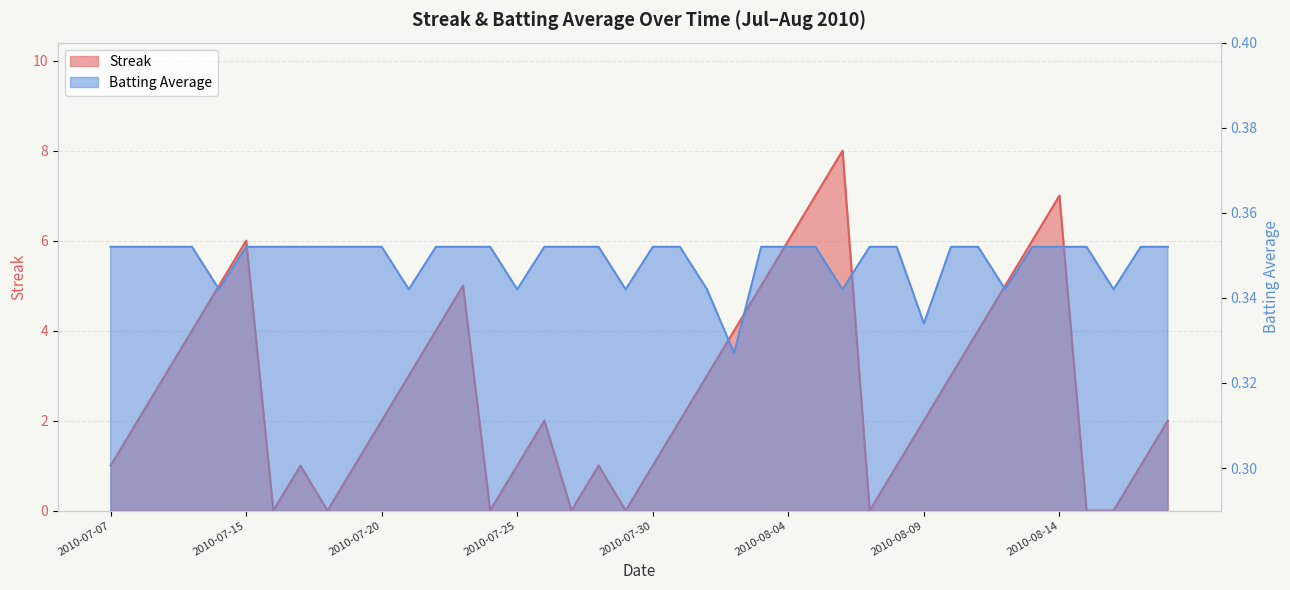

Count the Batting Average values in the range 0 to 1.

40